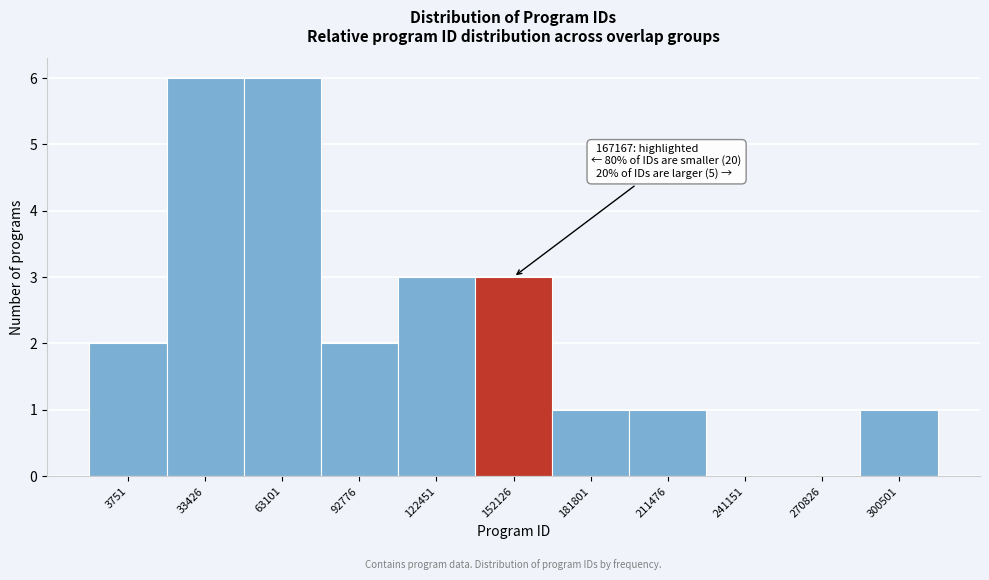

Reading left to right, what are all the values shown in this chart?

3751=2	33426=6	63101=6	92776=2	122451=3	152126=3	181801=1	211476=1	241151=0	270826=0	300501=1